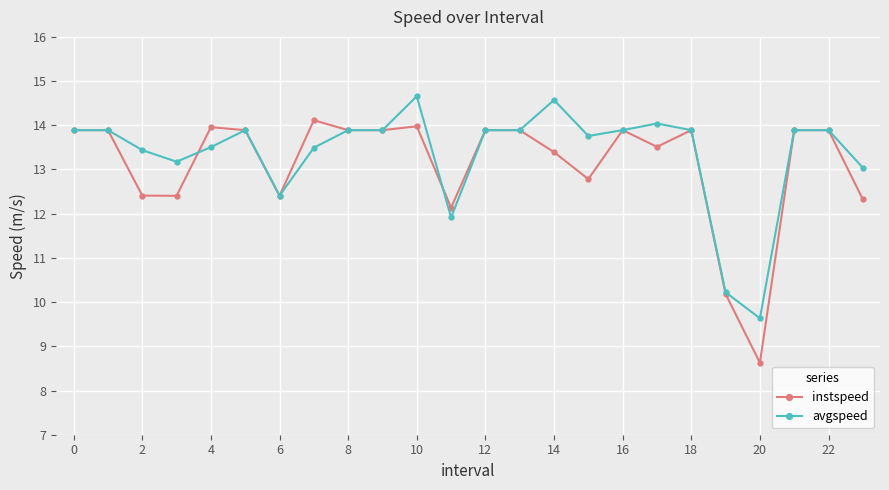

What is the maximum value shown in the chart?

14.7